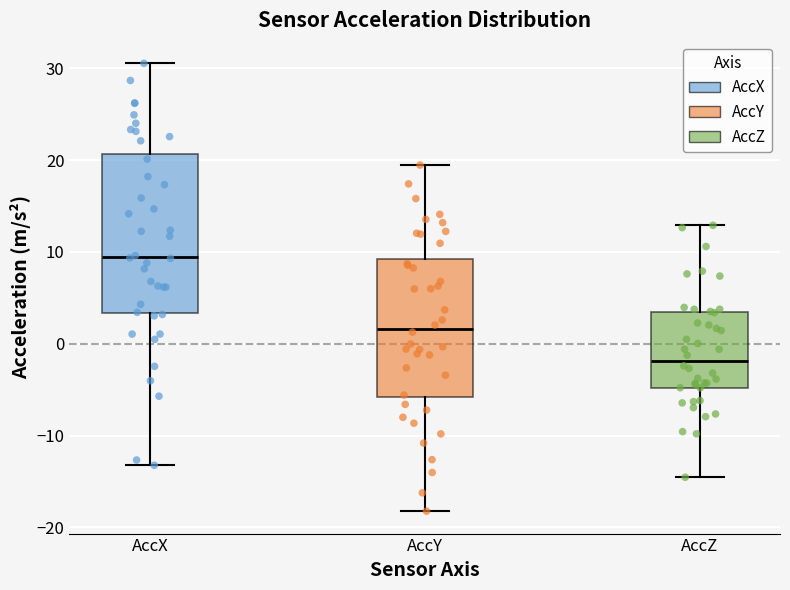

Reading left to right, transcribe this box plot: for each box, give where its median line is, the range the box spans, and where its two whiskers end, as read against the y-axis. The values are not printed on the chart, so give them approximately, as read against the axis.

AccX: median 9, box 3 to 21, whiskers -13 to 31
AccY: median 2, box -6 to 9, whiskers -18 to 19
AccZ: median -2, box -5 to 3, whiskers -15 to 13